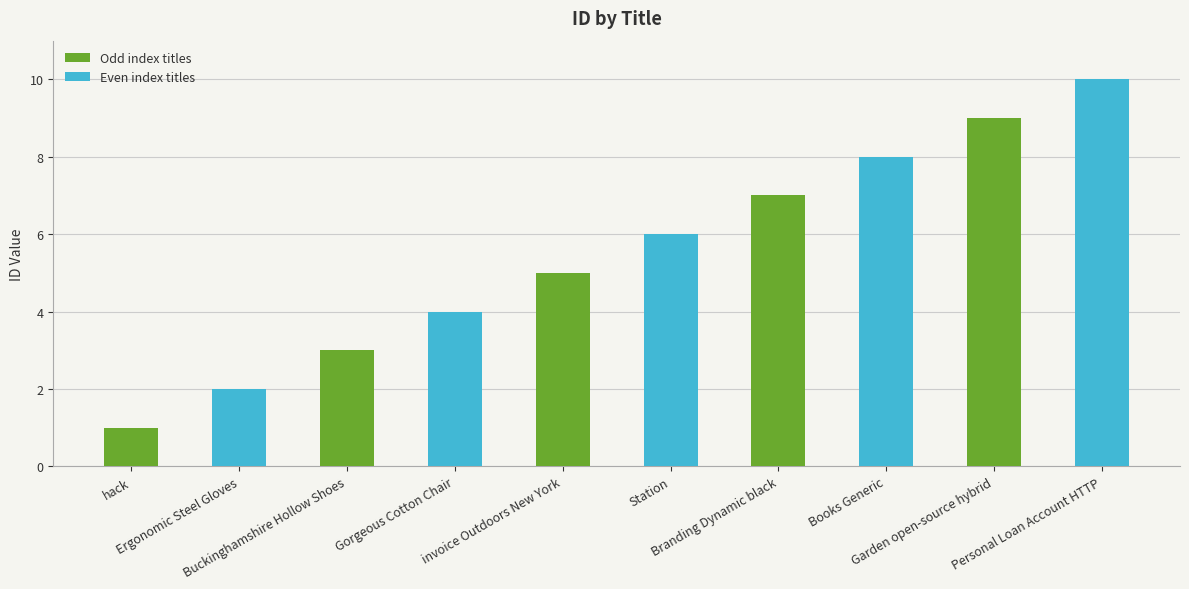

What is the smallest value displayed?

1